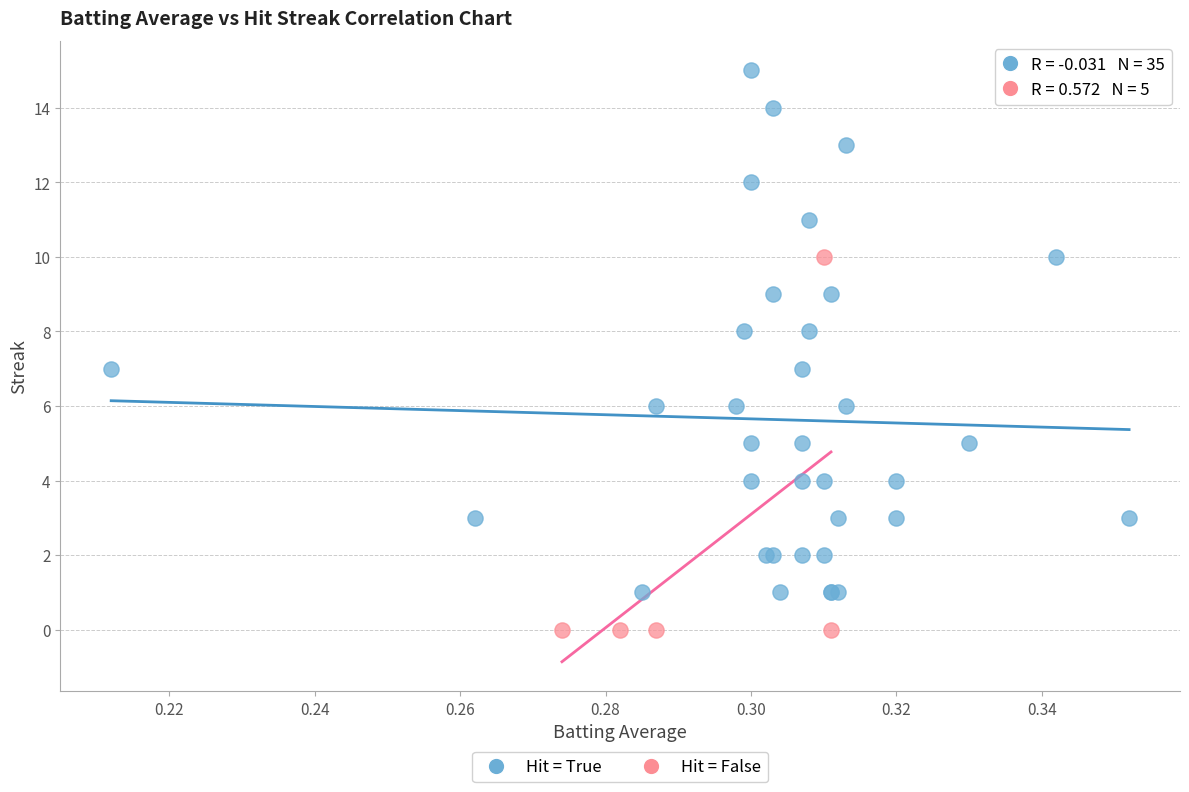

Which series has the widest spread of Y values?

Hit = True